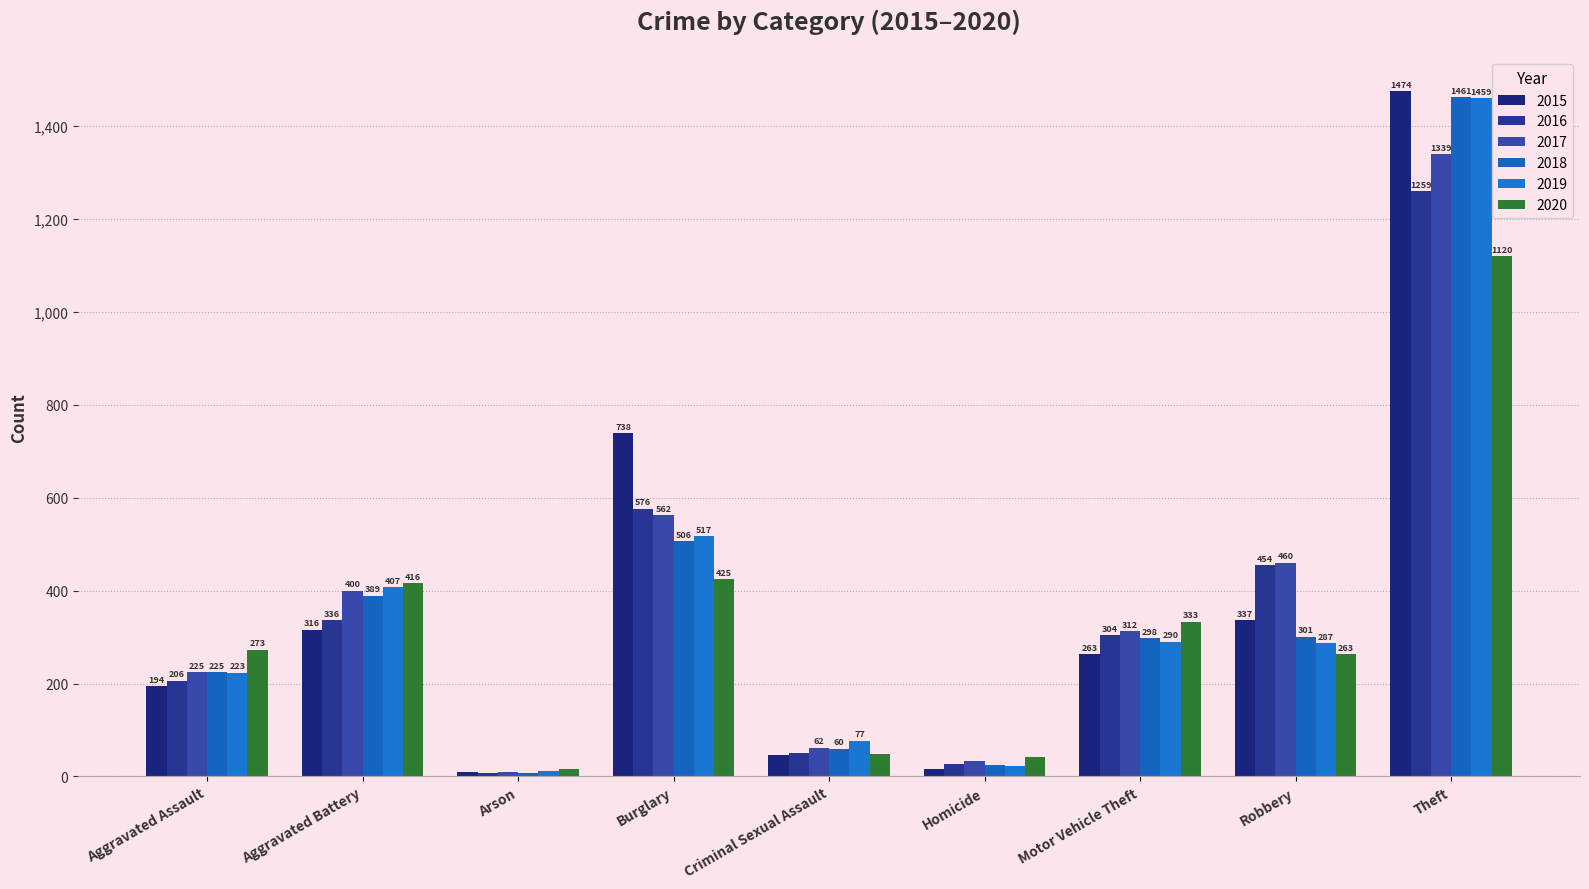

At which category is the sum across all series the highest?

Theft